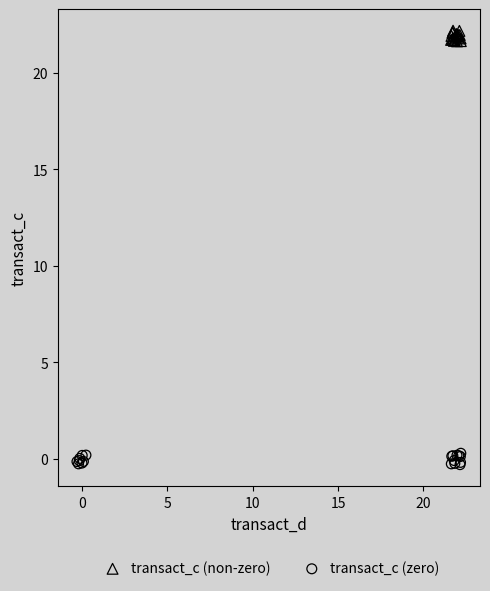

Which series reaches the maximum Y coordinate?

transact_c (non-zero)